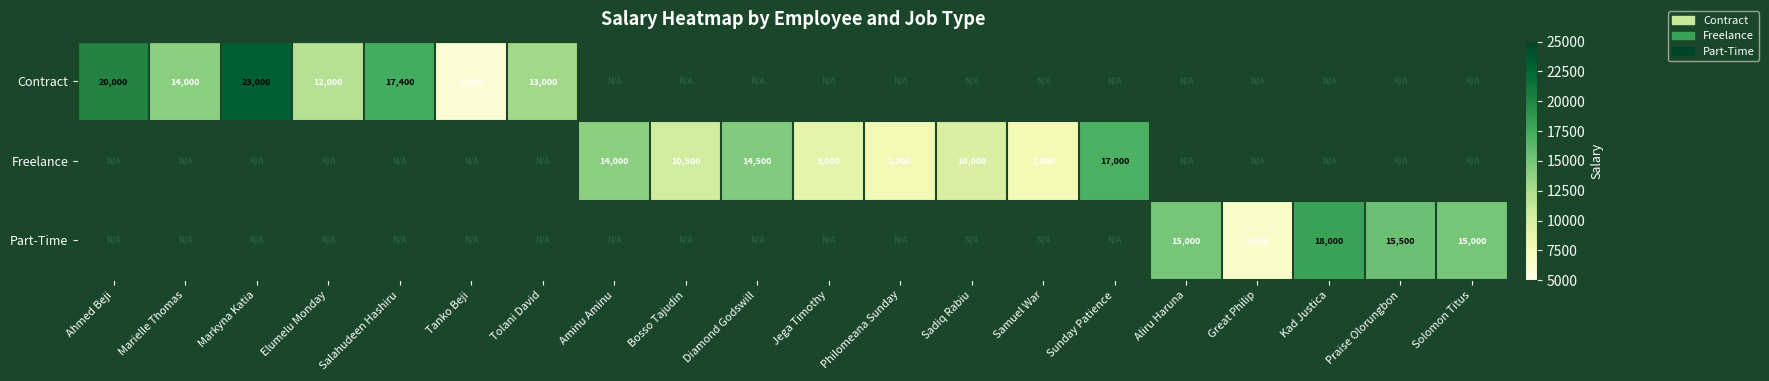

The Contract series shows 32733 at Ahmed Beji. True or false?

False